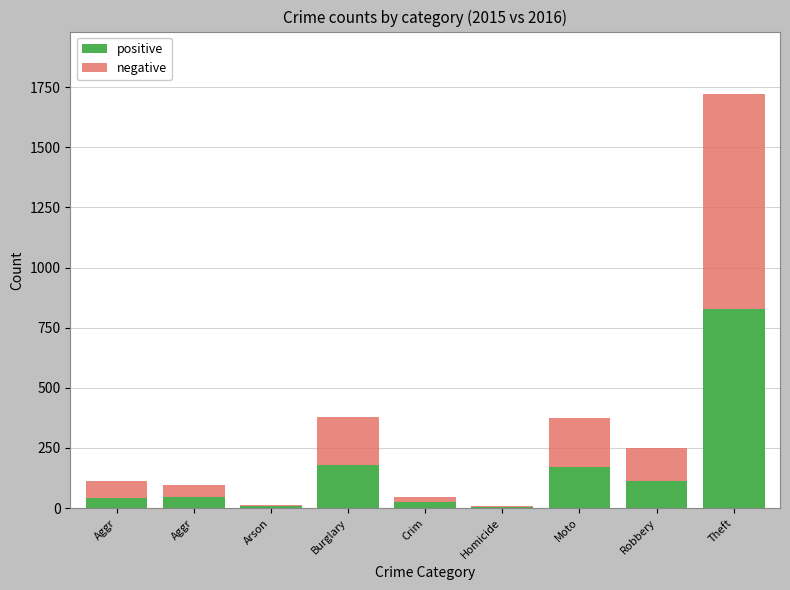

What are all the series names shown in the legend?

positive, negative